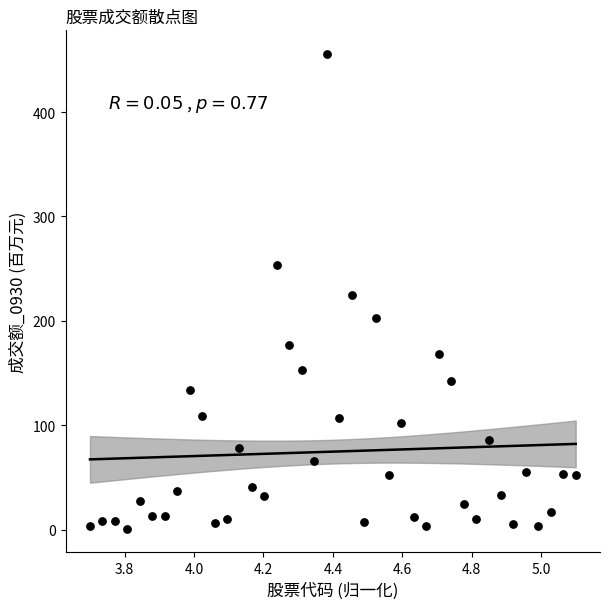

What is the range of X values (max minus min)?

1.4